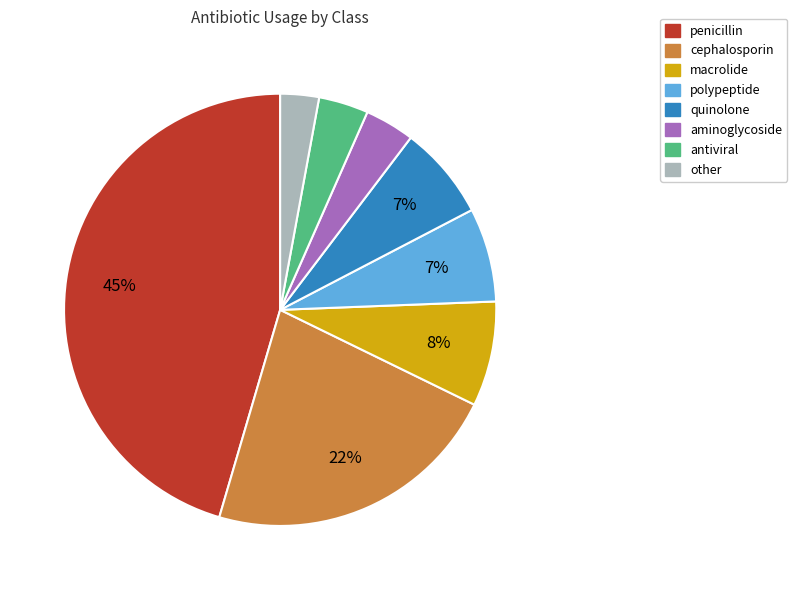

Is there a majority slice in this chart?

No